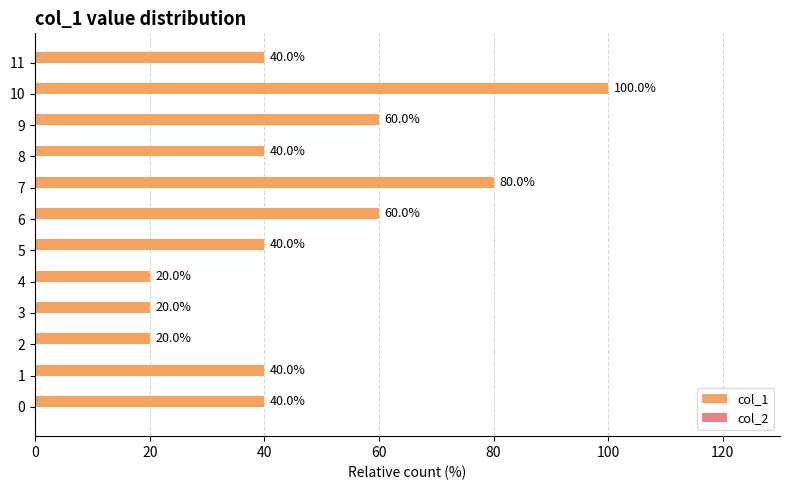

Between 0 and 7, which is larger?

7